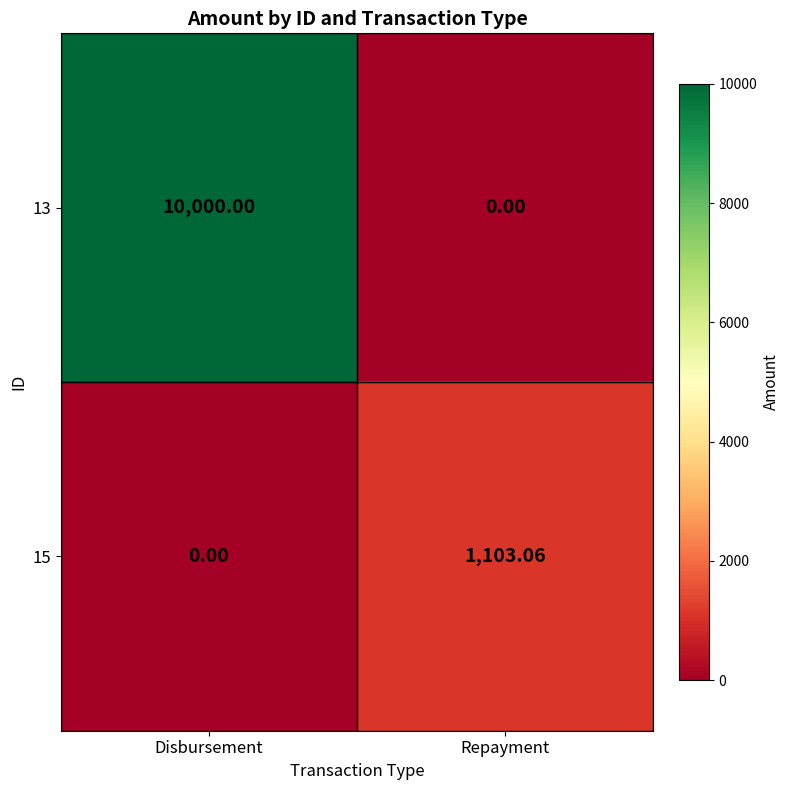

Which category has the highest value across all series?

Disbursement